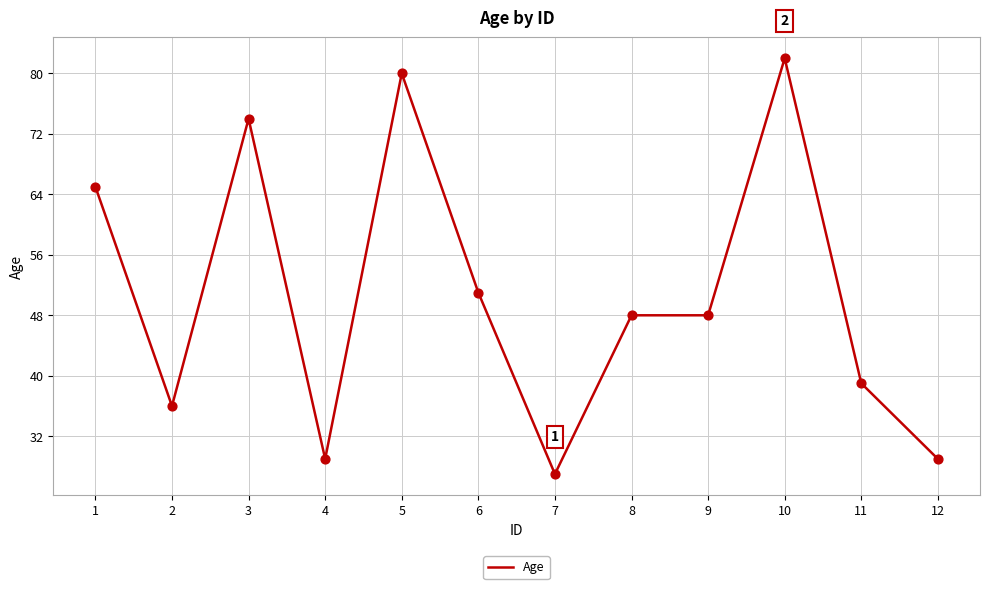

What is the change in value from 4 to 8?

+19